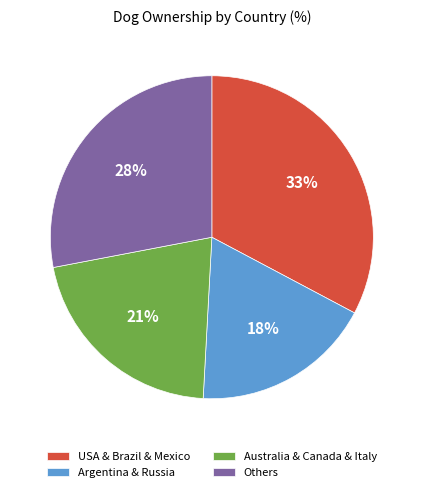

Combined, do Argentina & Russia and Others account for over 50%?

No